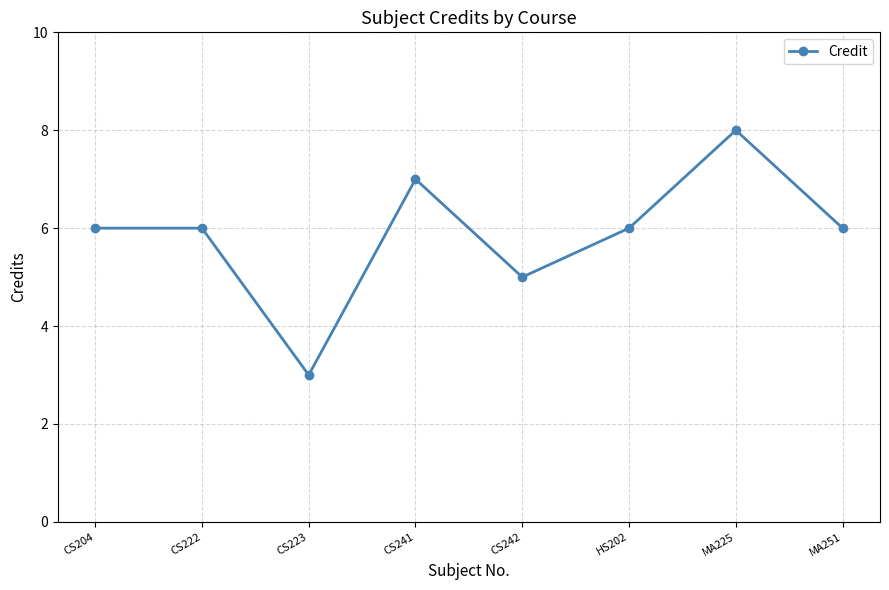

What is the average value?

6